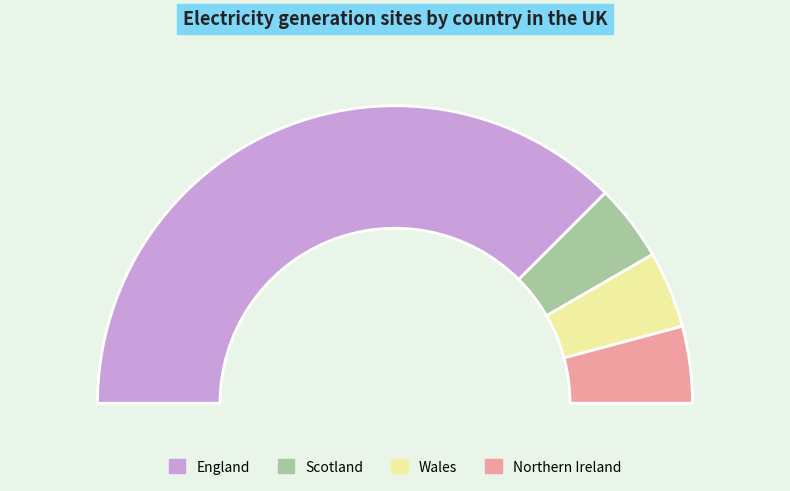

The Wales slice represents 8% of the pie. True or false?

True